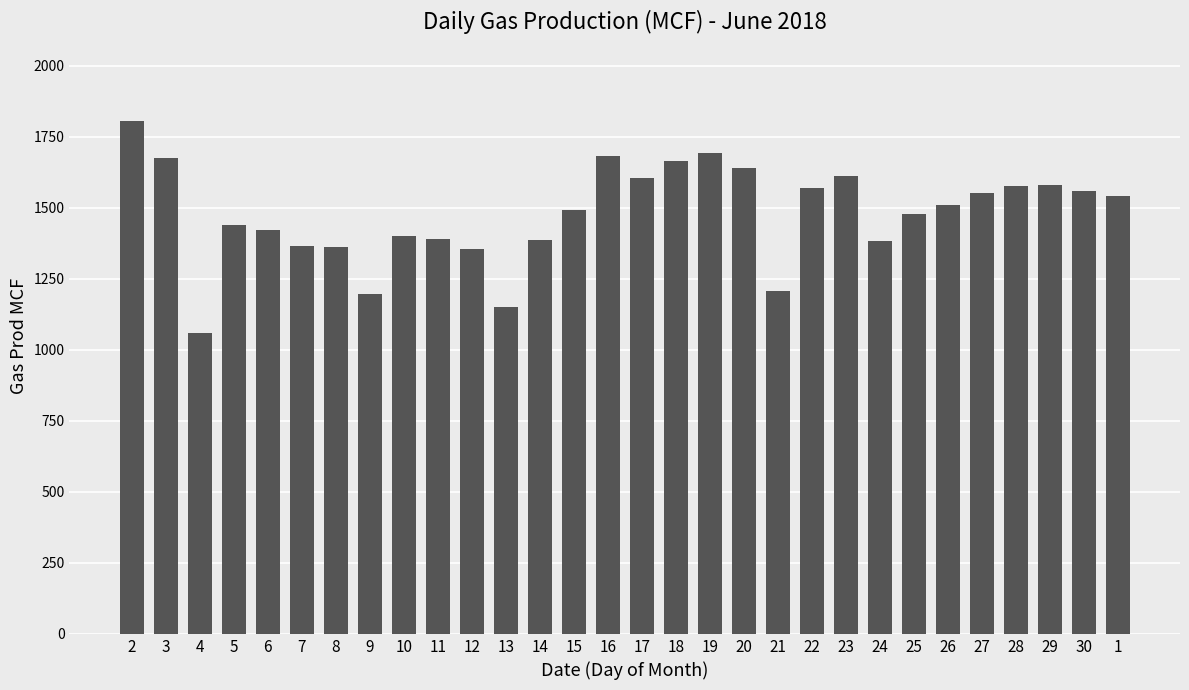

What is the sum of the values at 17 and 16?

3288